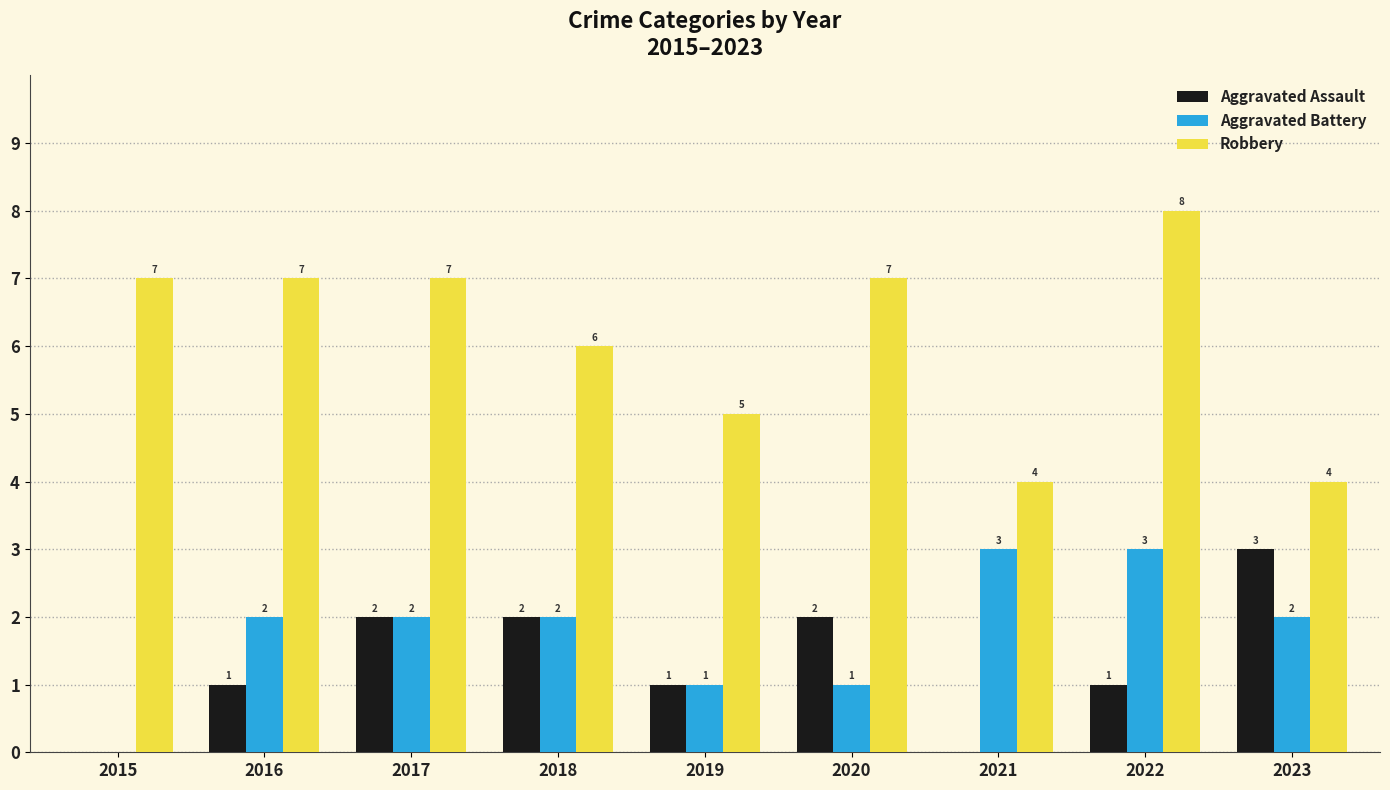

What is the total value across all series at 2019?

7